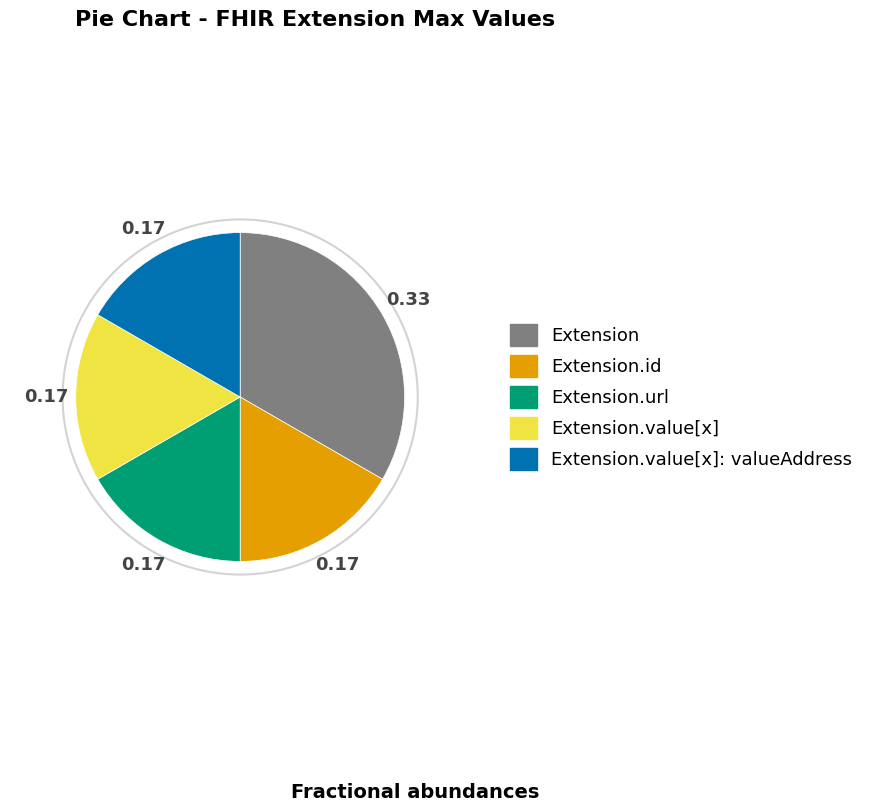

Does any single category account for the majority?

No